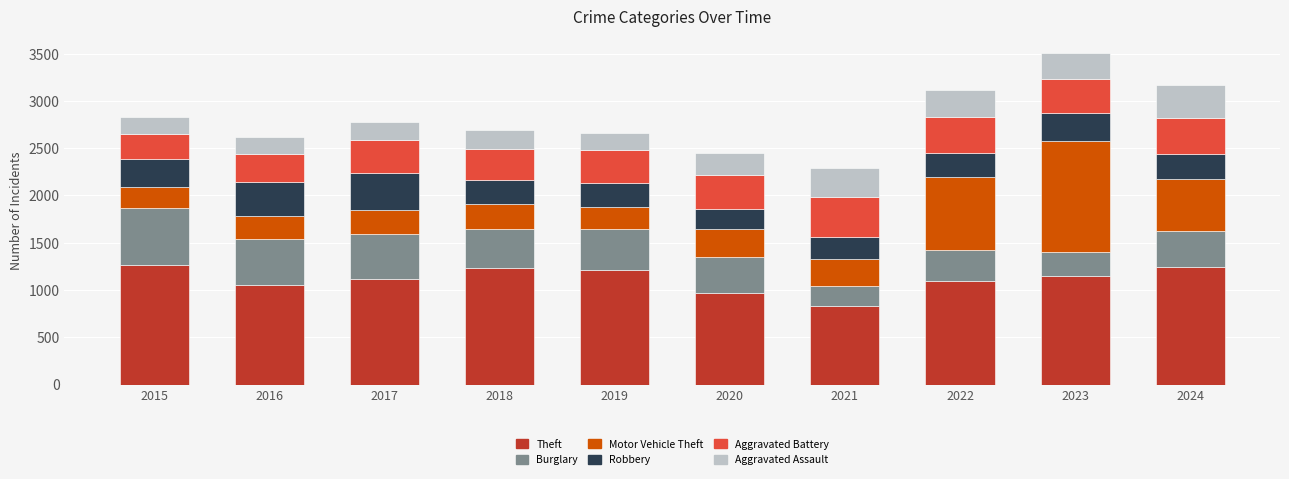

Which category has the lowest value in the Theft series?

2021